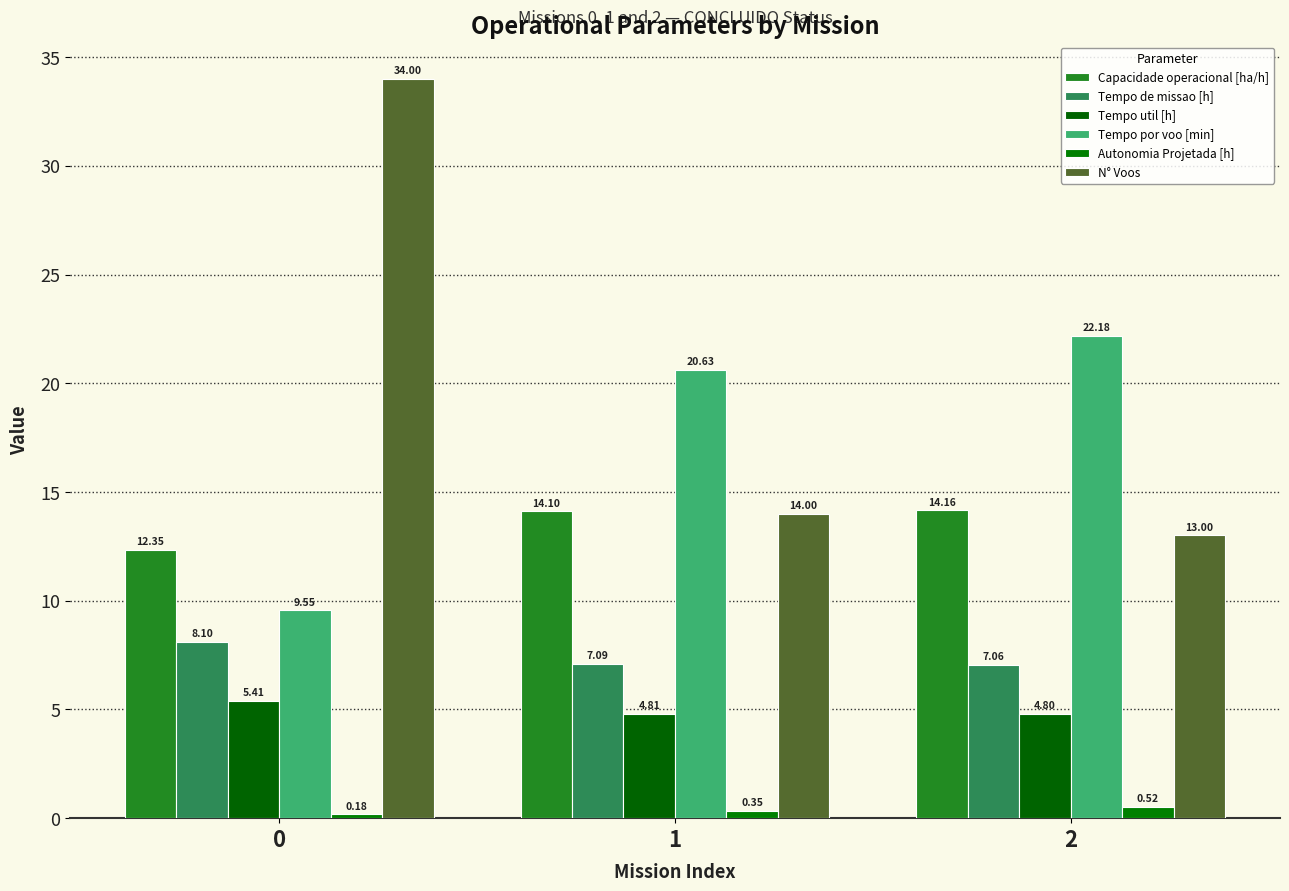

What is the minimum value for Tempo de missao [h]?

7.1